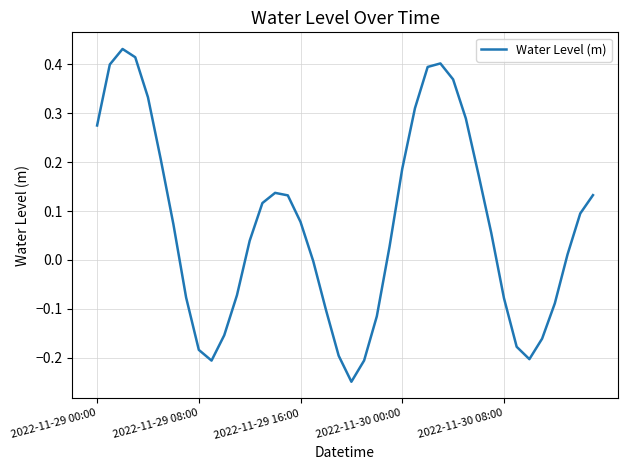

What is the difference between the maximum and minimum values?

0.7